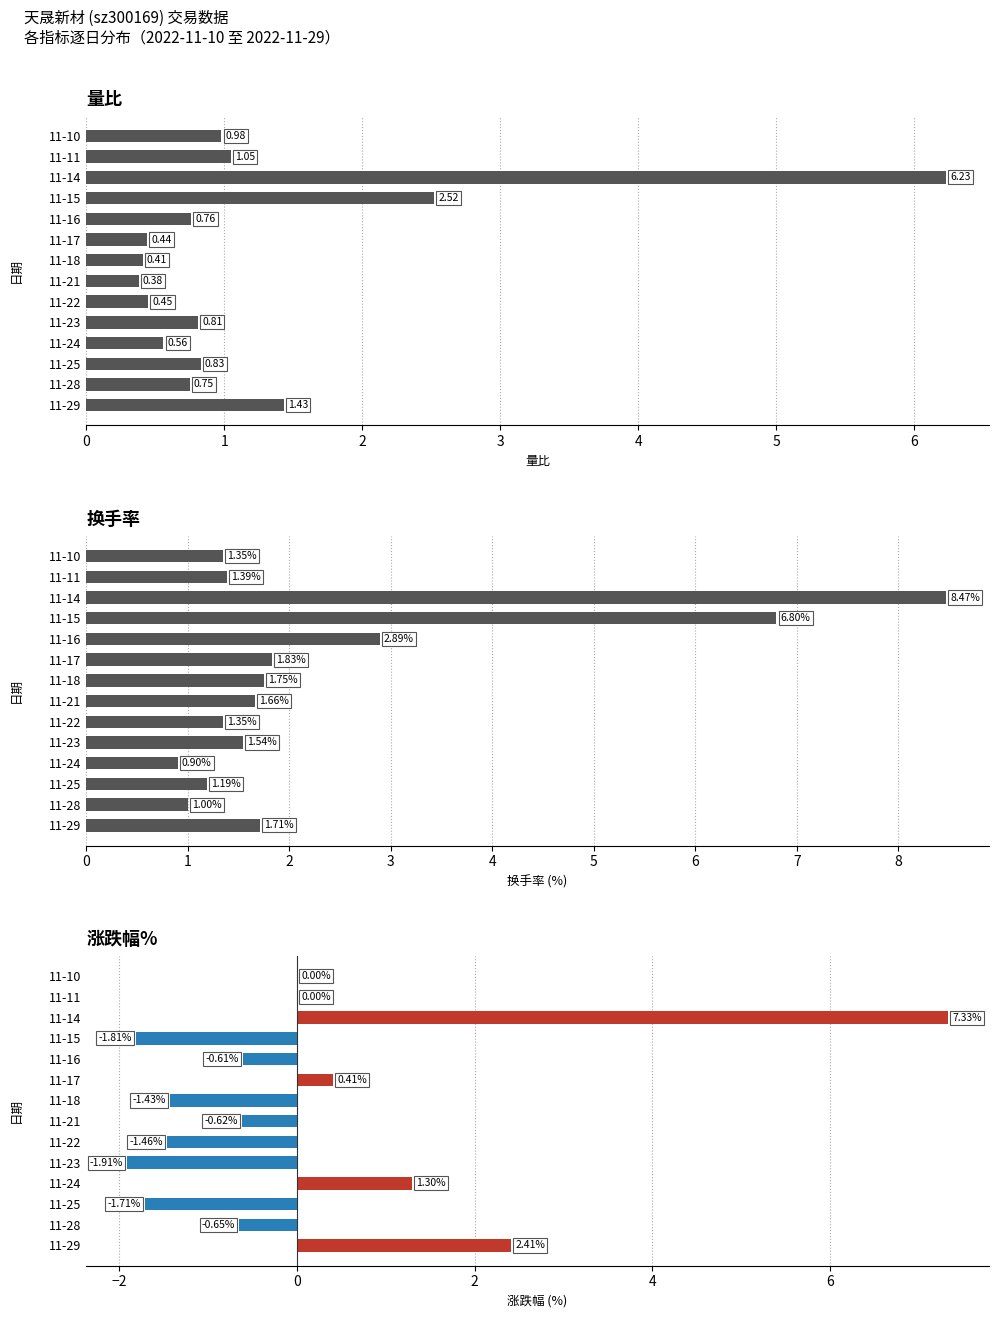

How many categories are shown in the chart?

14